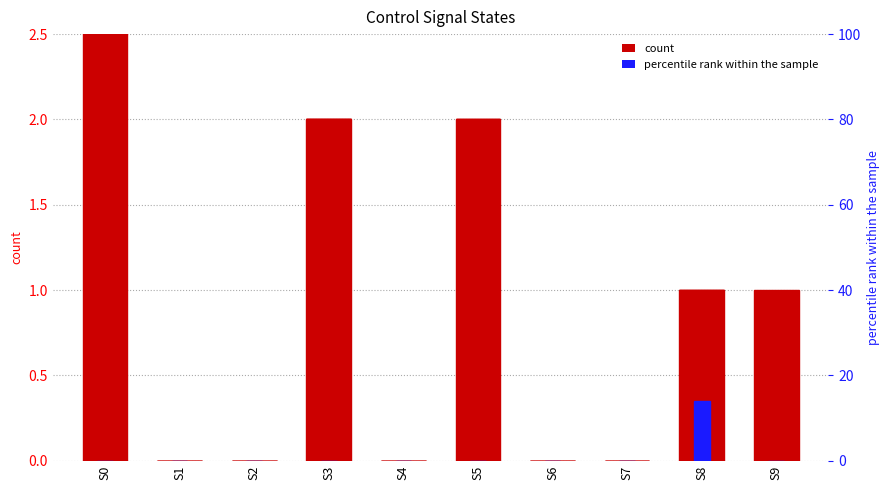

How many values in PCWrite are above zero?

2